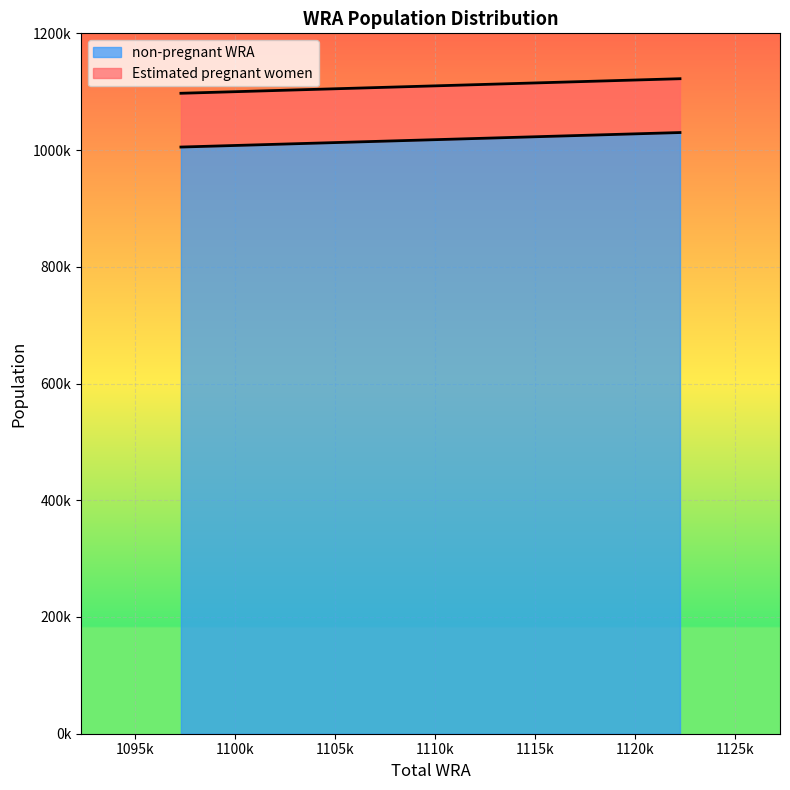

What is the difference between the maximum and minimum values?

24860.3